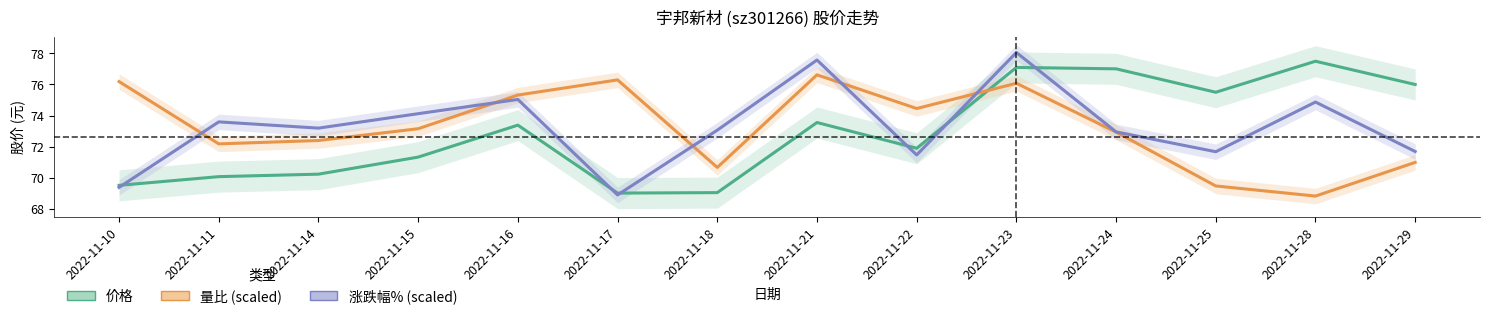

Which series changed the most between 2022-11-16 and 2022-11-21?

涨跌幅% (scaled)